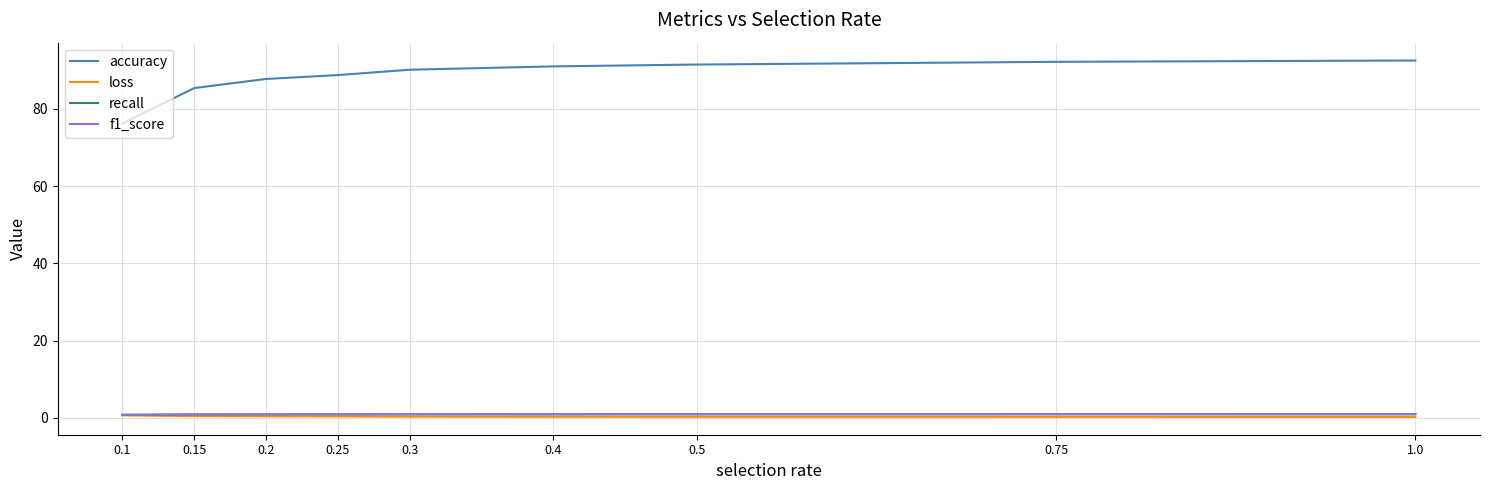

At which category is the sum across all series the highest?

1.0